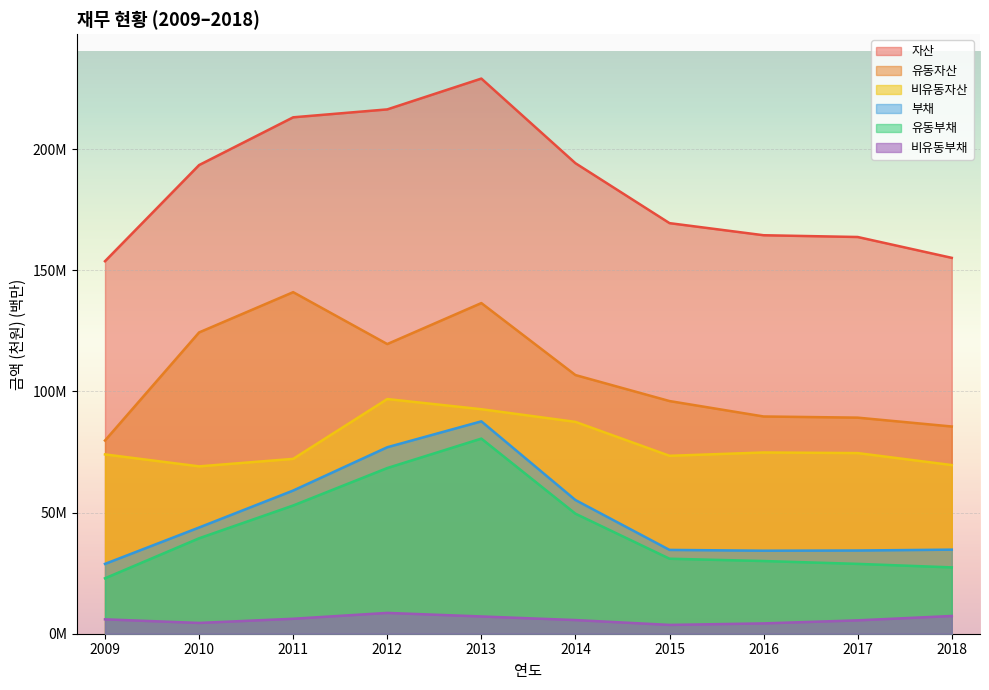

List the labels in order of 유동부채 value, smallest first.

2009, 2018, 2017, 2016, 2015, 2010, 2014, 2011, 2012, 2013